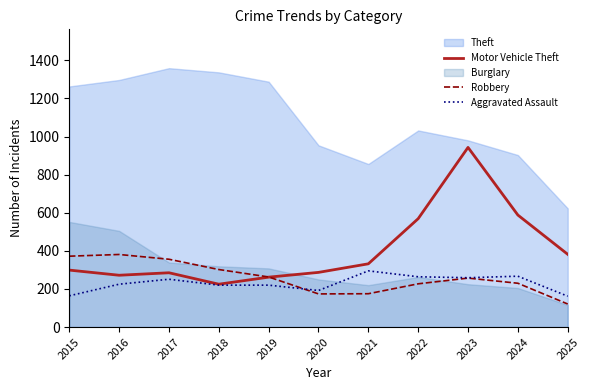

What is the average value of the Motor Vehicle Theft series?

404